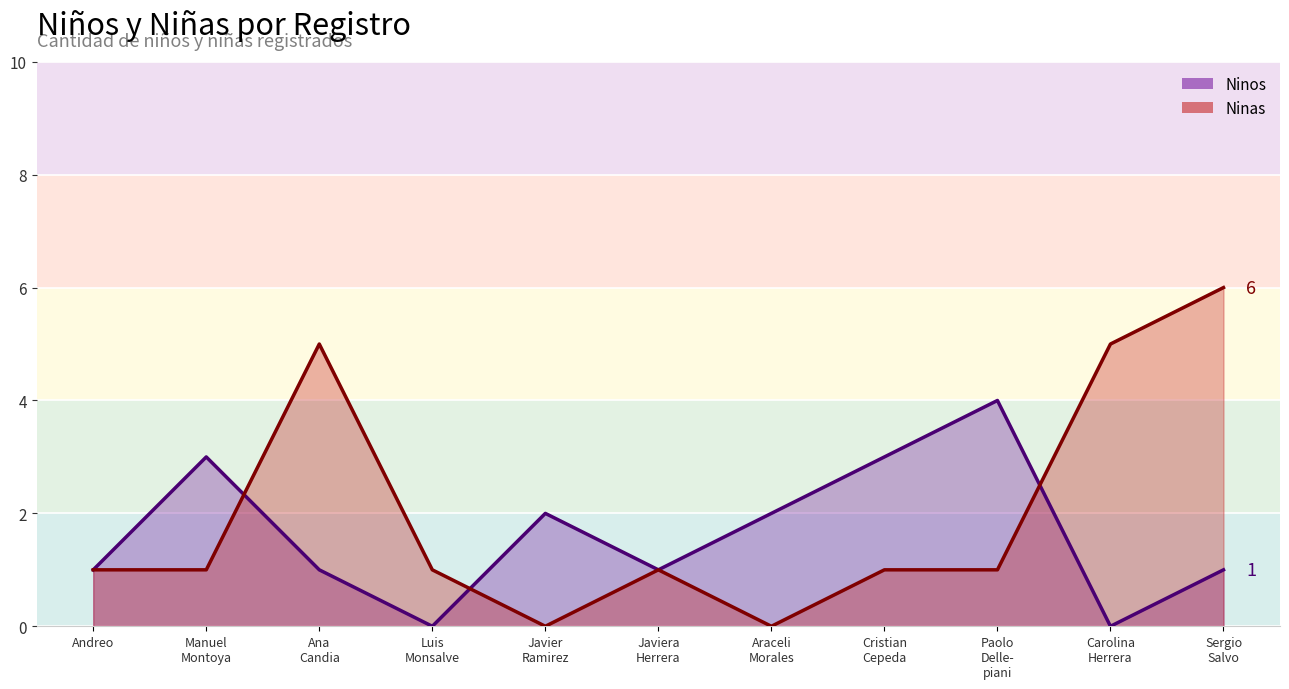

Is it true that Ninas equals 4 at Araceli
Morales?

False